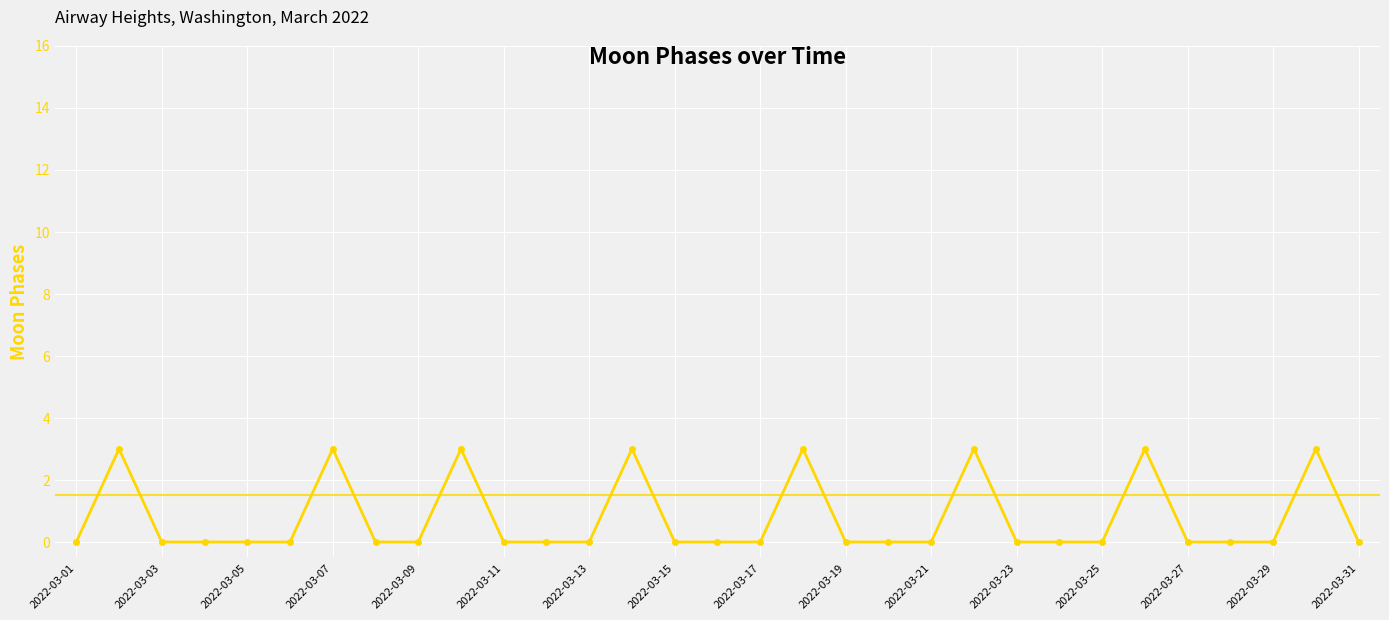

What is the maximum value shown in the chart?

3